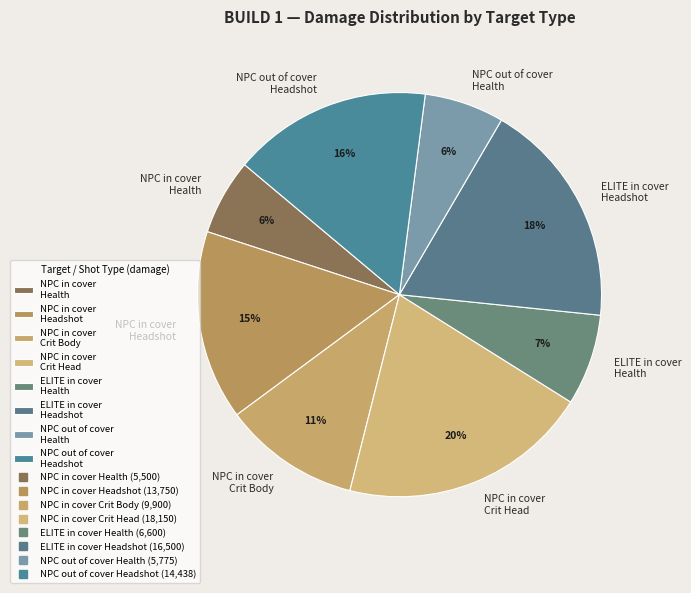

How many slices are in this pie chart?

8